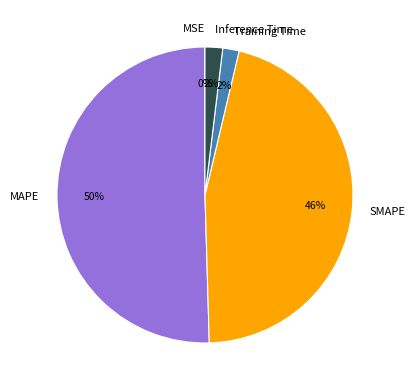

Which slice represents more than half of the pie?

MAPE